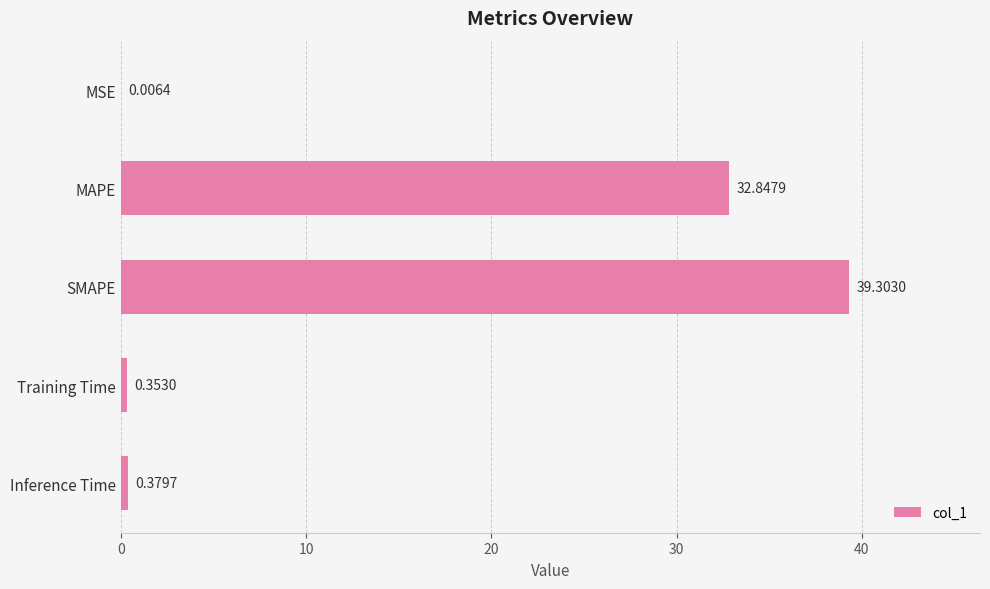

Are the bars horizontal?

Yes